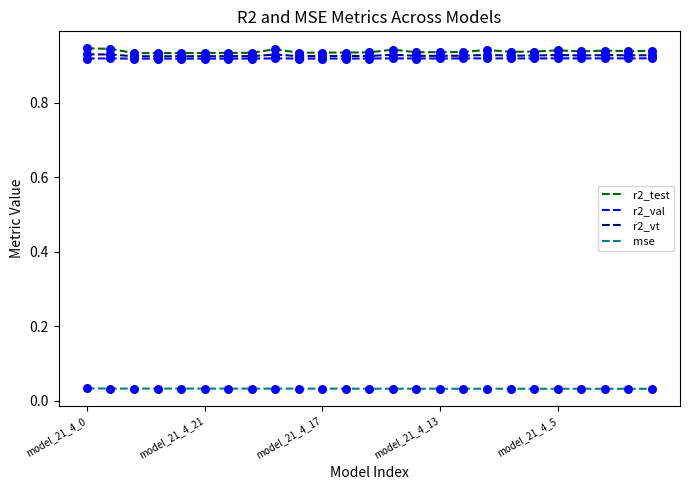

What are all the series names shown in the legend?

r2_test, r2_val, r2_vt, mse